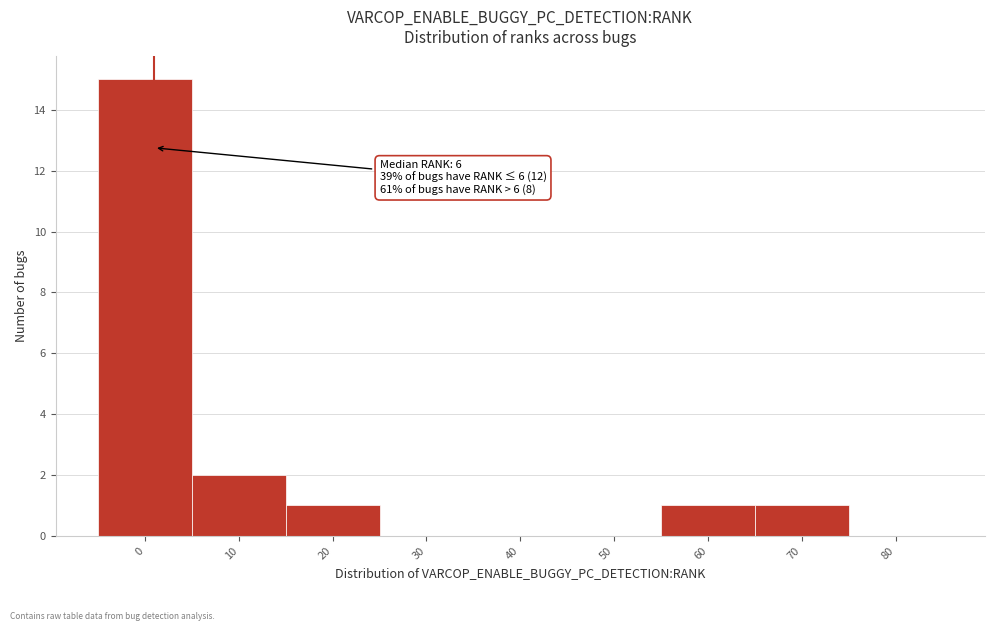

Reading left to right, extract all data points from this chart.

0=15	10=2	20=1	30=0	40=0	50=0	60=1	70=1	80=0